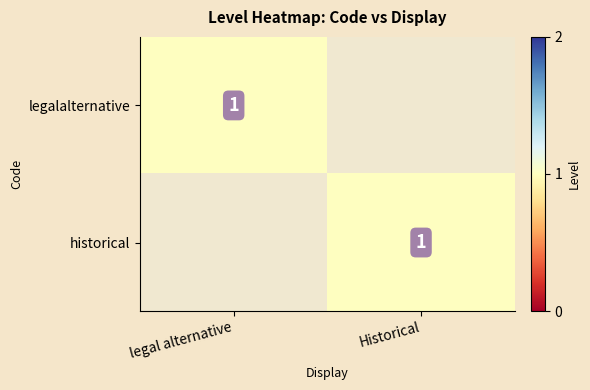

The value of legalalternative at legal alternative is 1. True or false?

True